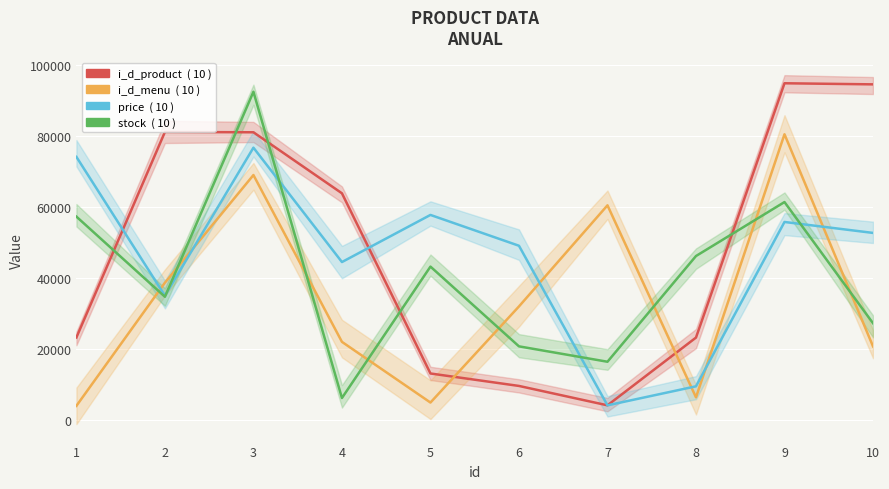

List the series in order of their peak value, lowest first.

price, i_d_menu, stock, i_d_product